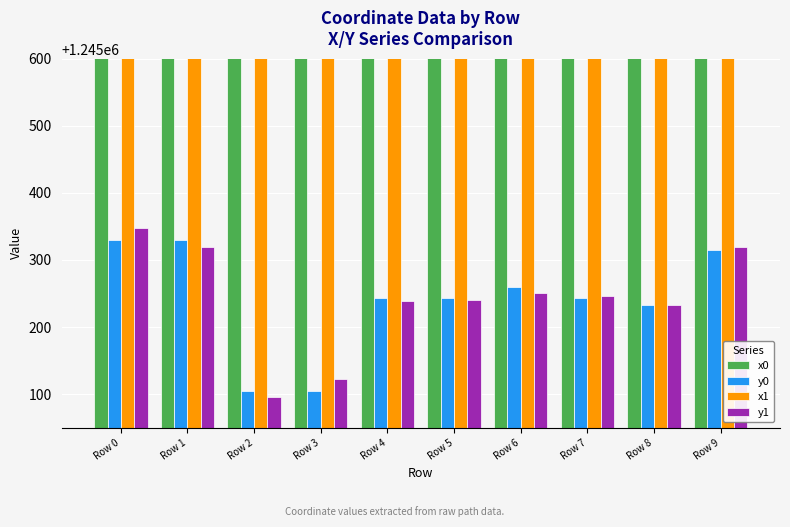

What is the sum of the y0 values at Row 5 and Row 9?

2490558.5